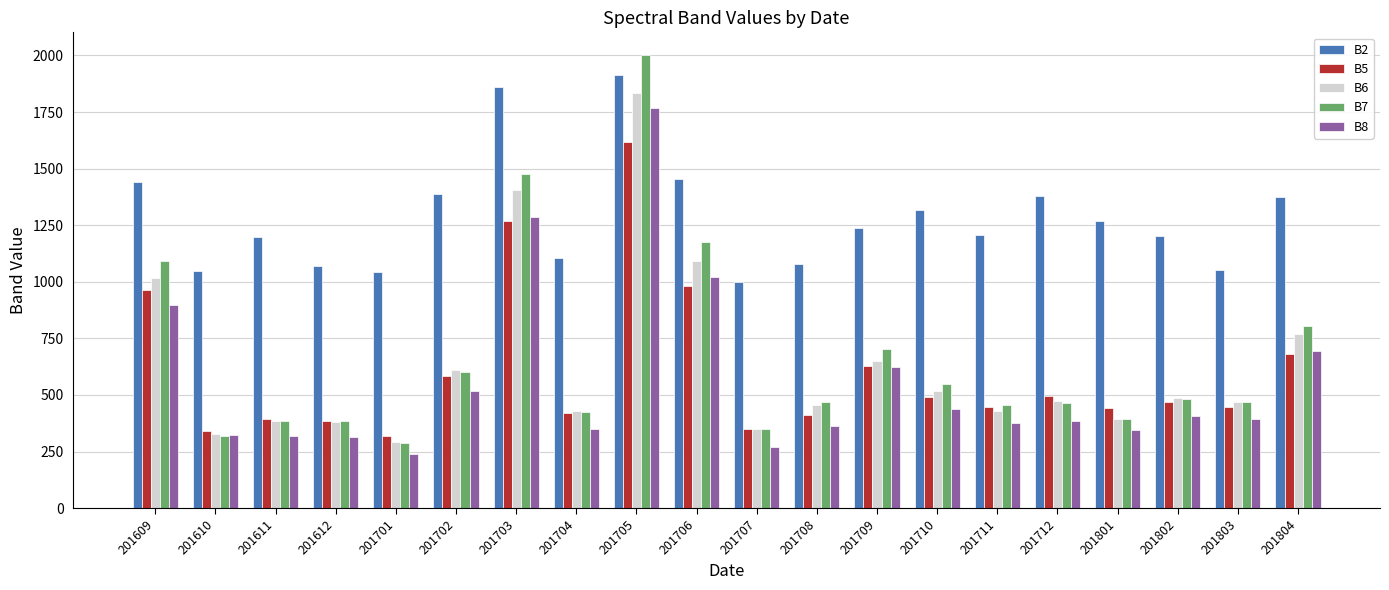

Is it true that B7 equals 463 at 201712?

True